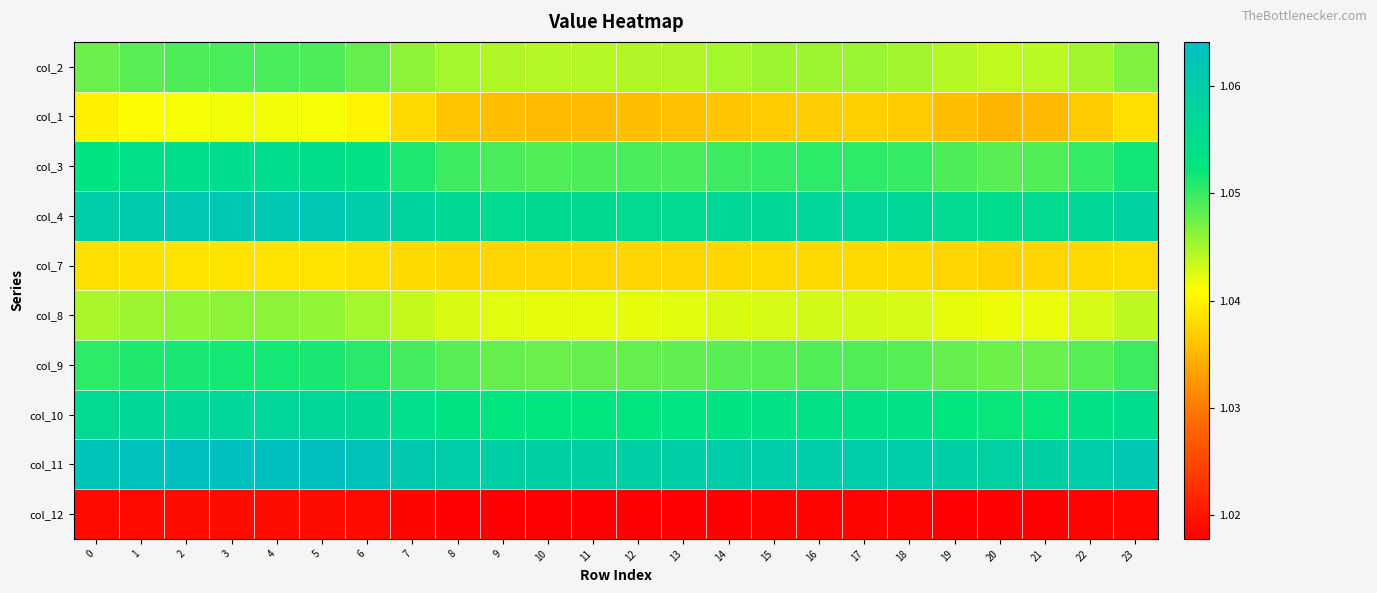

What is the total value across all series at 13?

10.4